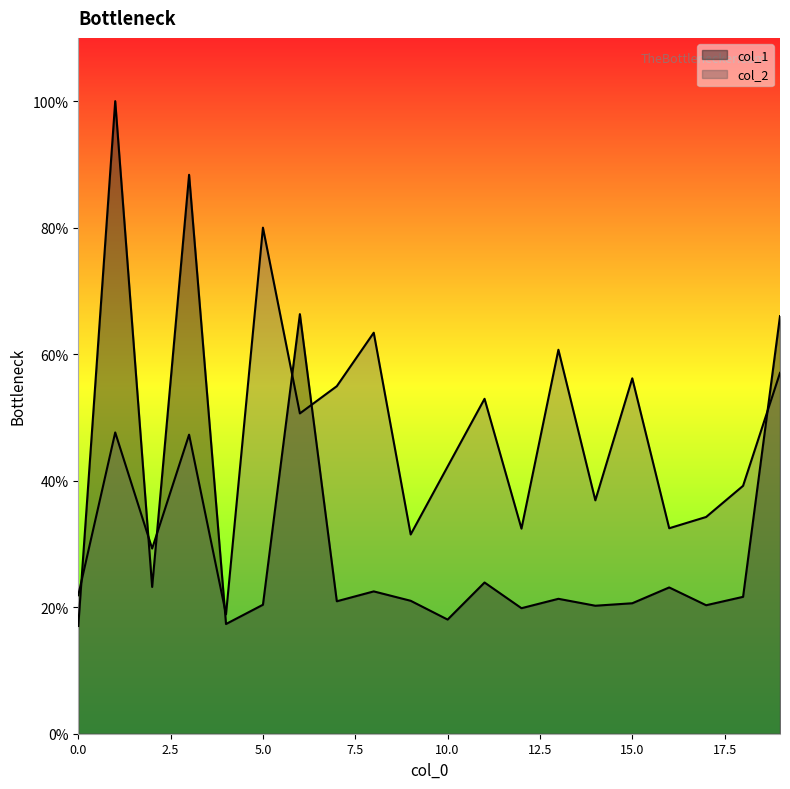

True or false: col_2 has a value of 97304.9 at 16.

False